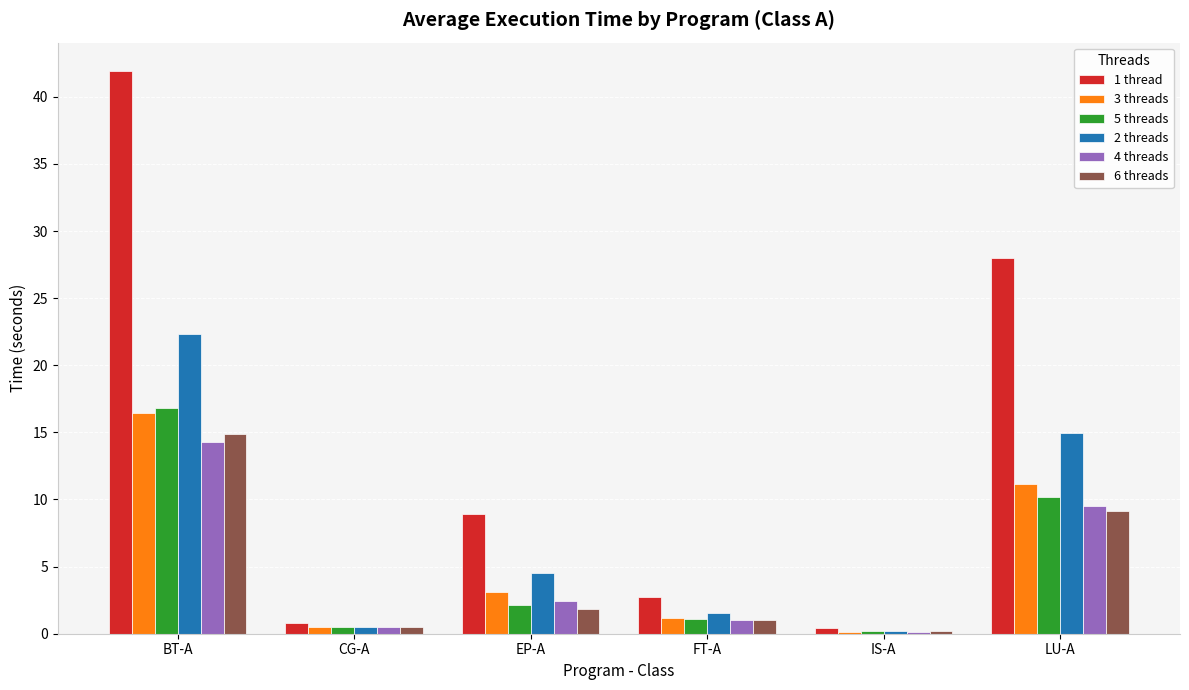

At which label does 2 threads first exceed 4?

BT-A